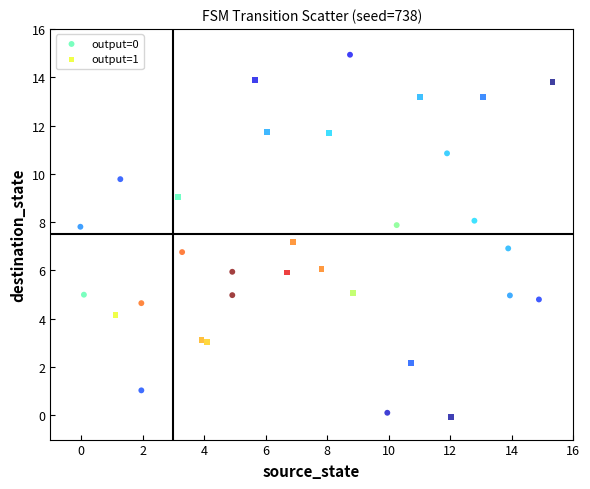

Which series reaches the maximum Y coordinate?

output=0